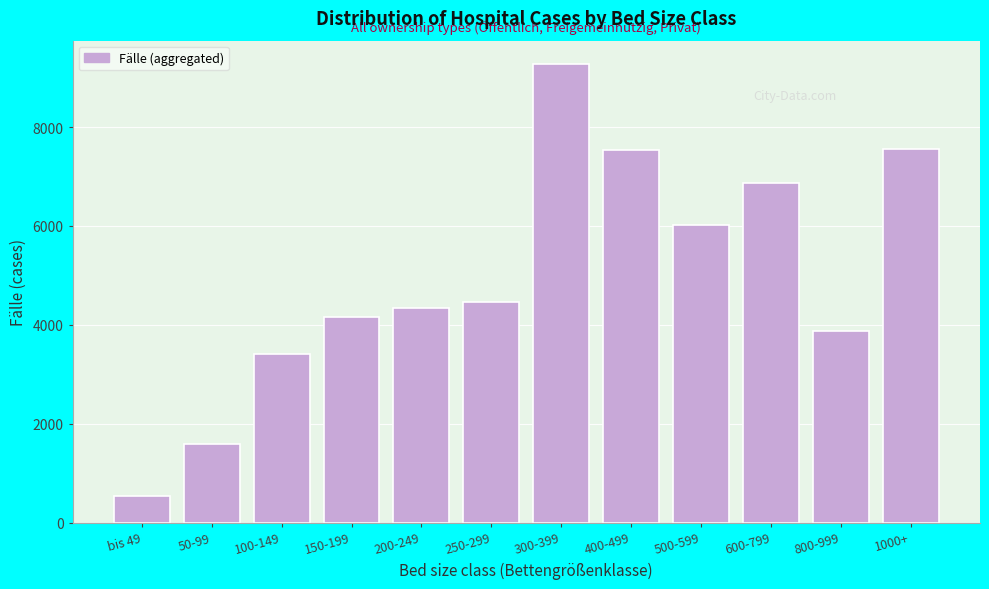

At which category does the chart reach its minimum across all series?

bis 49